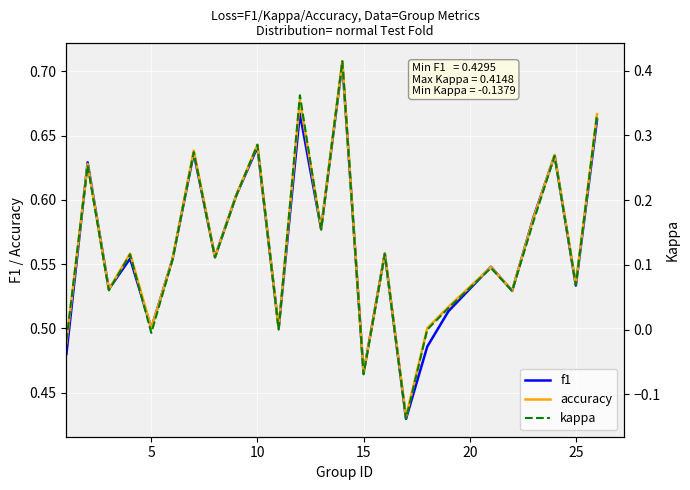

Which series has the largest range (max minus min)?

kappa